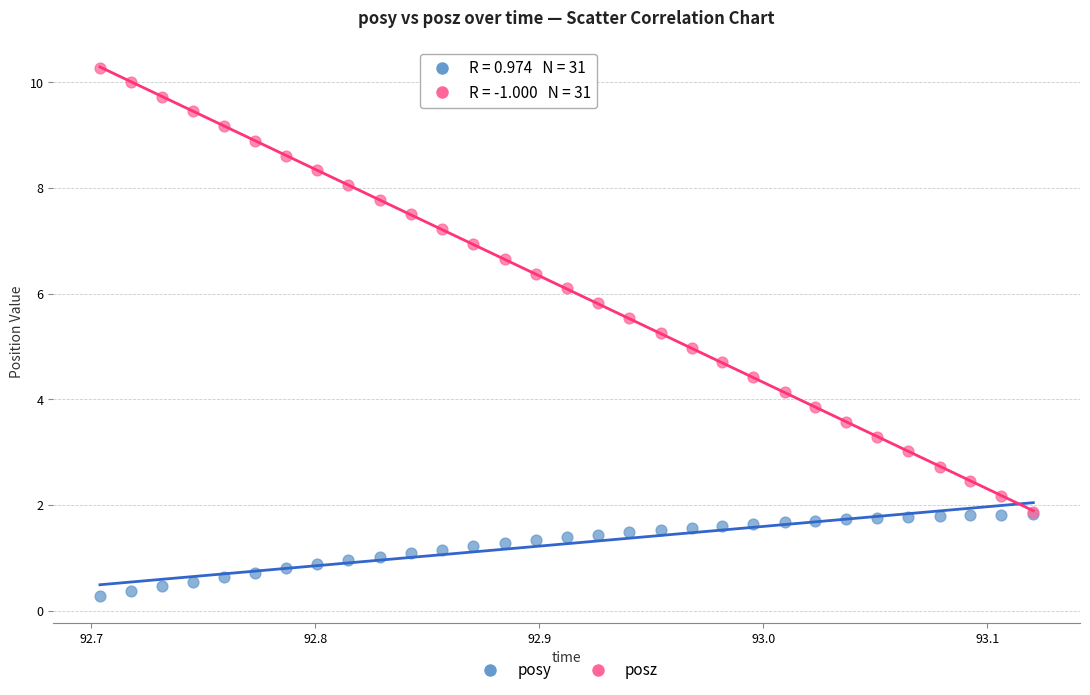

Which series has the largest Y range (max minus min)?

posz